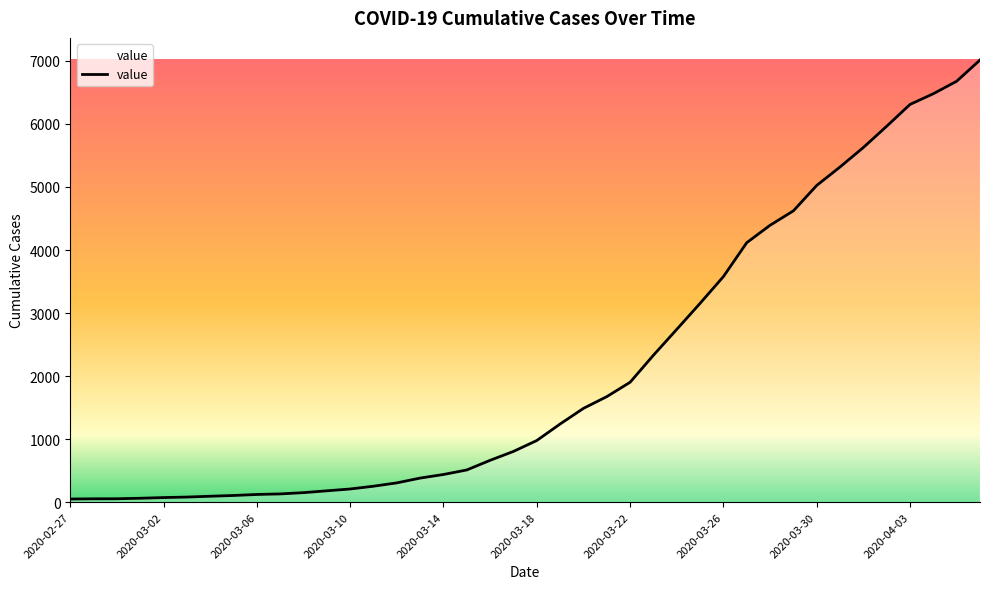

What is the maximum value shown in the chart?

7014